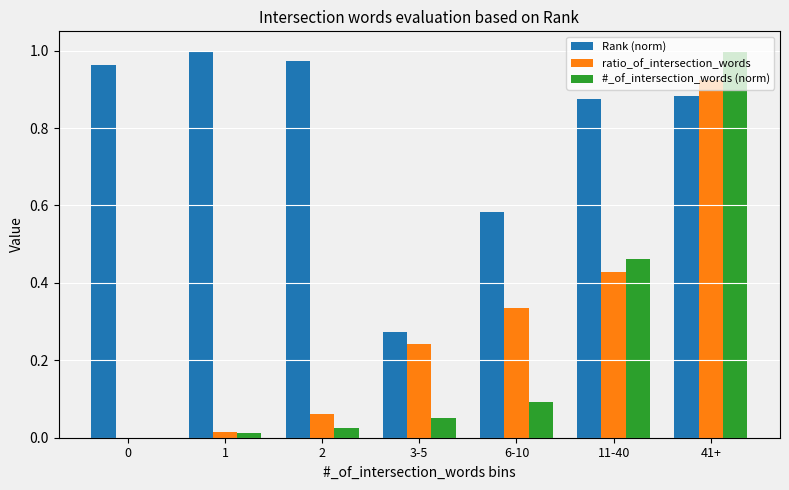

Which series changed the most between 1 and 11-40?

#_of_intersection_words (norm)